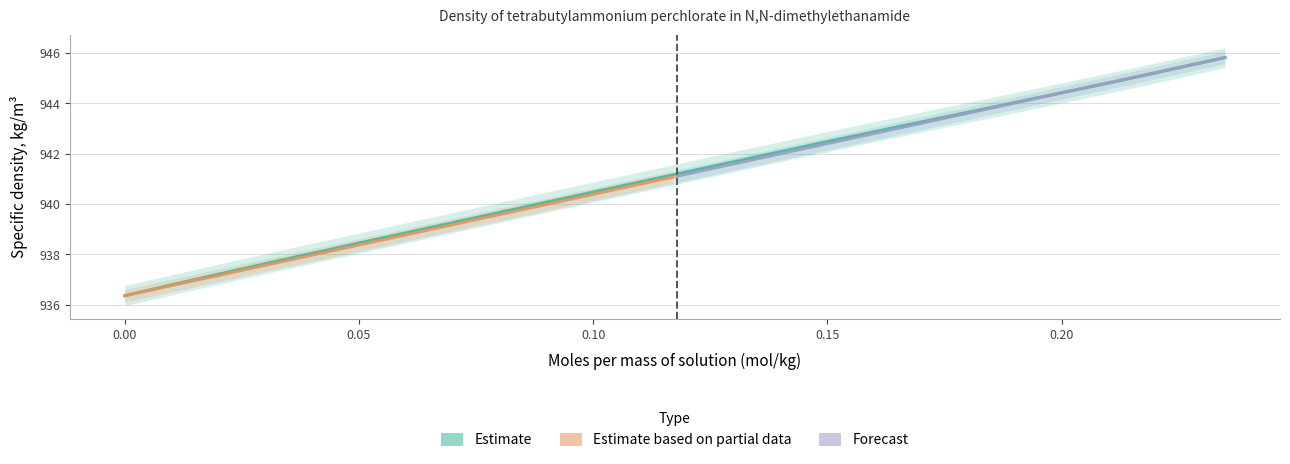

How many positive values does the Moles per mass of solution series have?

8